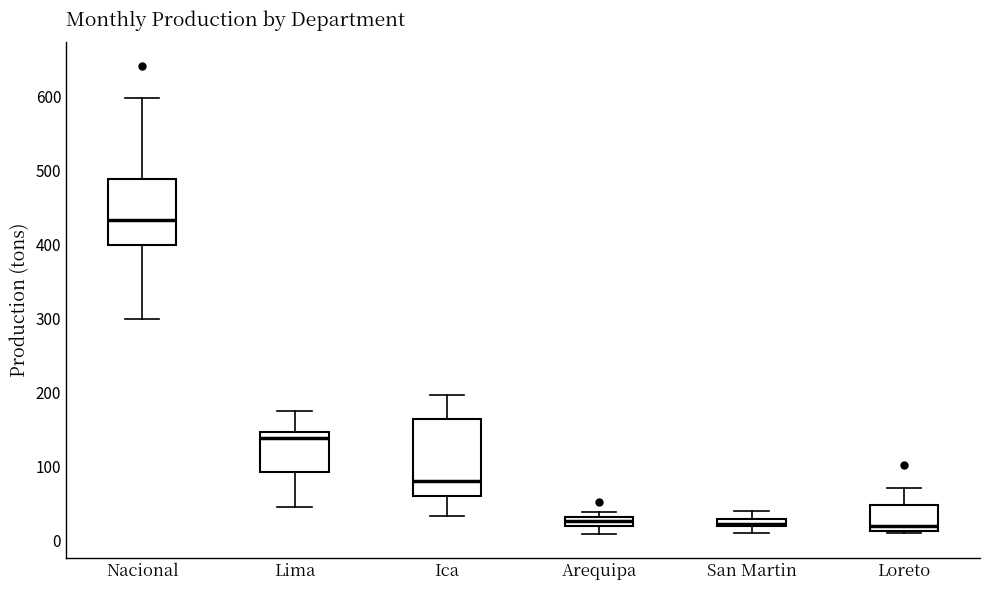

Which box's median line is the highest?

Nacional